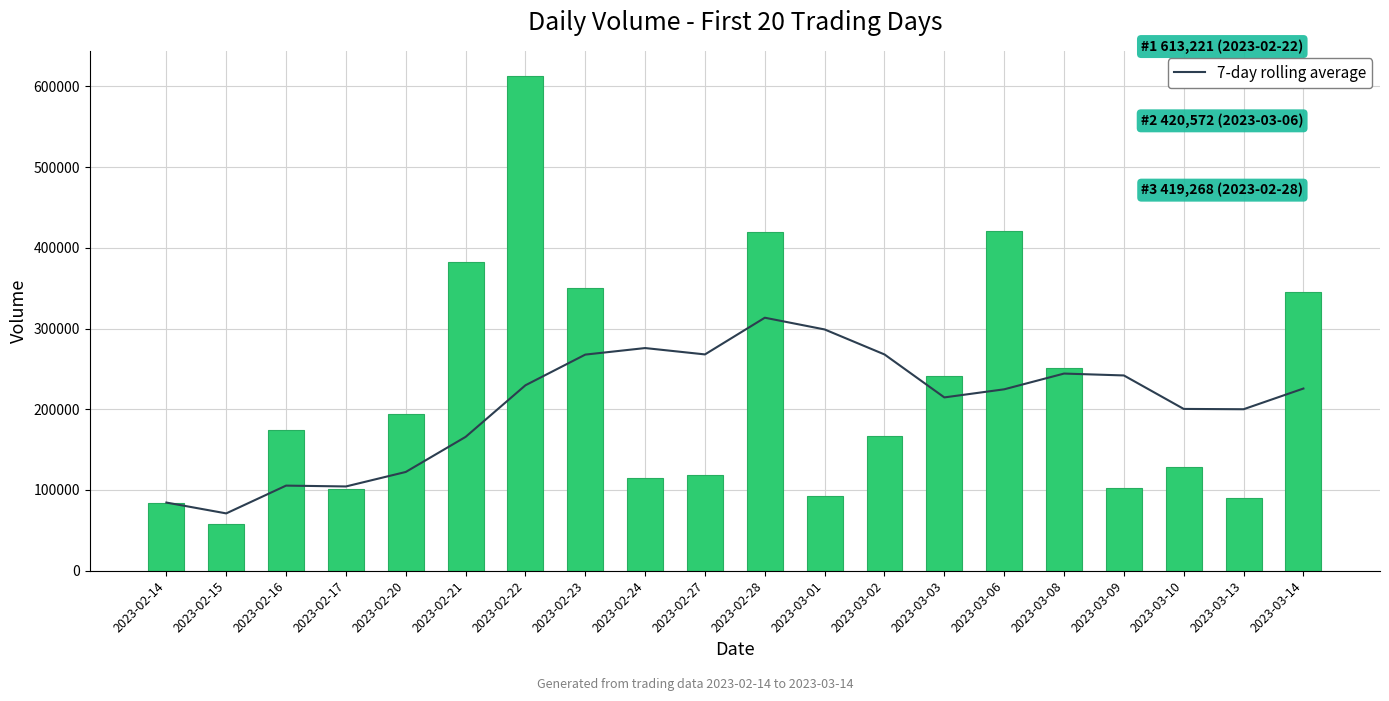

Reading right to left, list all the values displayed in this chart.

7-day rolling average: 225646.4	200011.7	200405.4	241866.0	244196.3	224693.9	214669.7	267875.0	298820.0	313352.0	267914.0	275783.4	267683.7	229690.6	165768.8	122336.6	104379.0	105438.0	71022.5	84451.0
Volume: 345758.0	89687.0	129044.0	102871.0	250809.0	420572.0	240784.0	166315.0	92443.0	419268.0	119183.0	114292.0	350403.0	613221.0	382930.0	194167.0	101202.0	174269.0	57594.0	84451.0